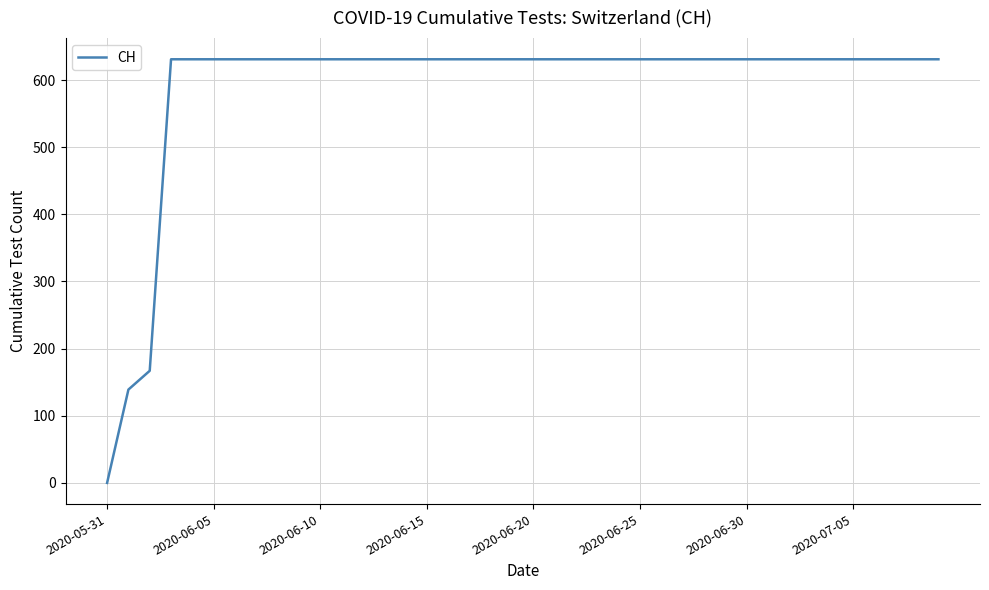

What is the difference between the maximum and minimum values?

631